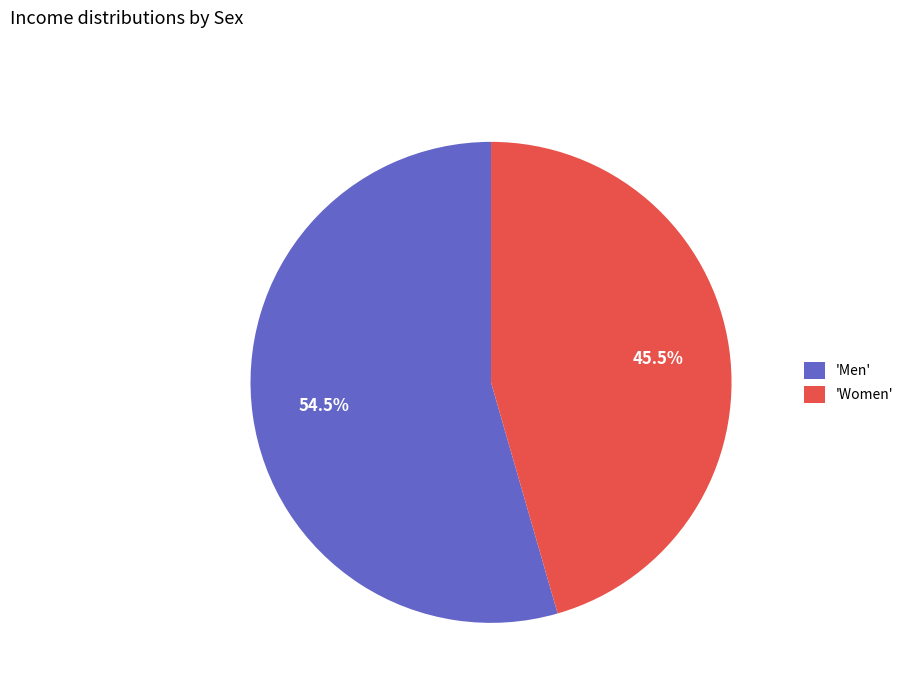

What is the smallest slice in the pie chart?

'Women'